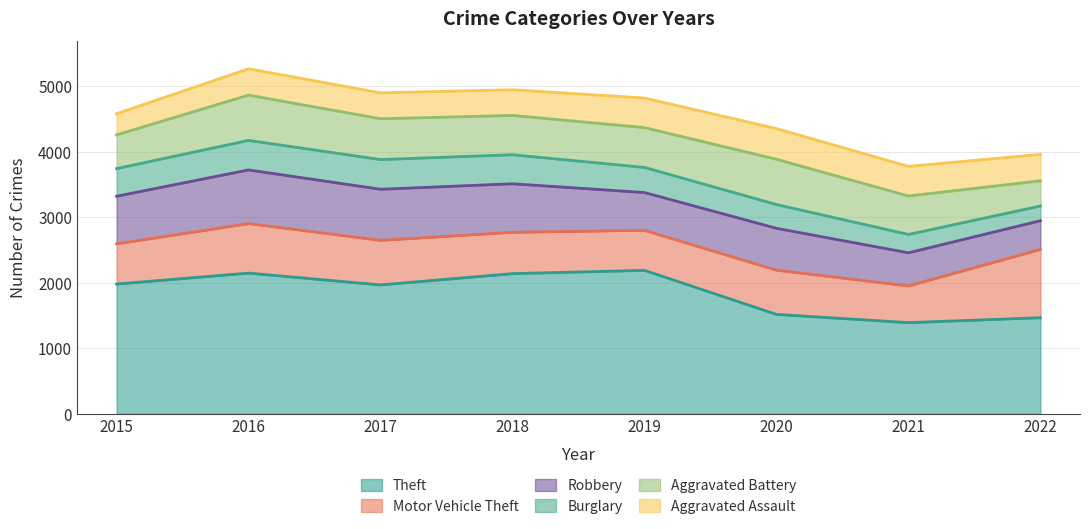

How many lines are shown in the chart?

6